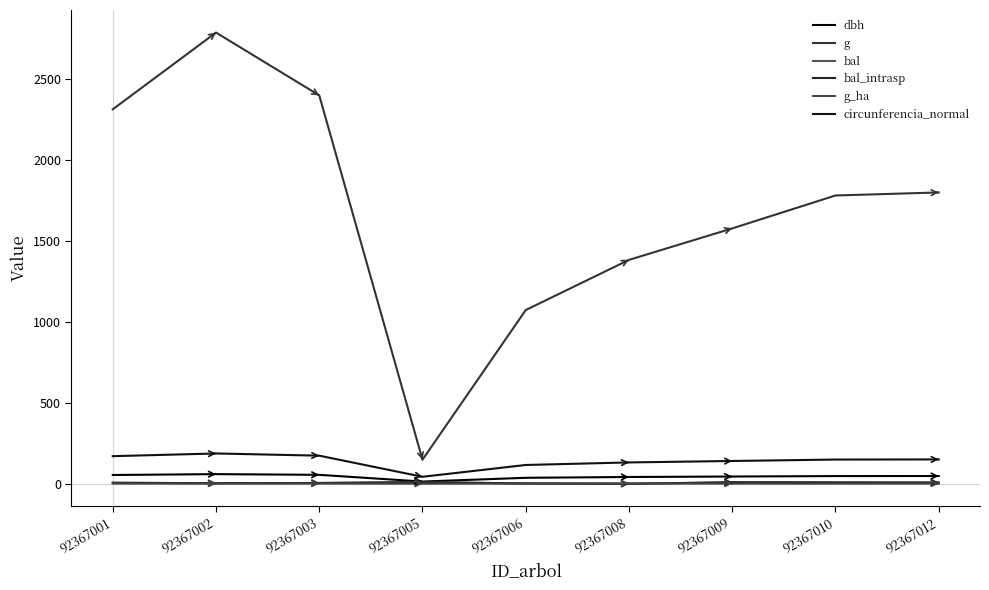

True or false: circunferencia_normal and g_ha intersect in this chart.

False